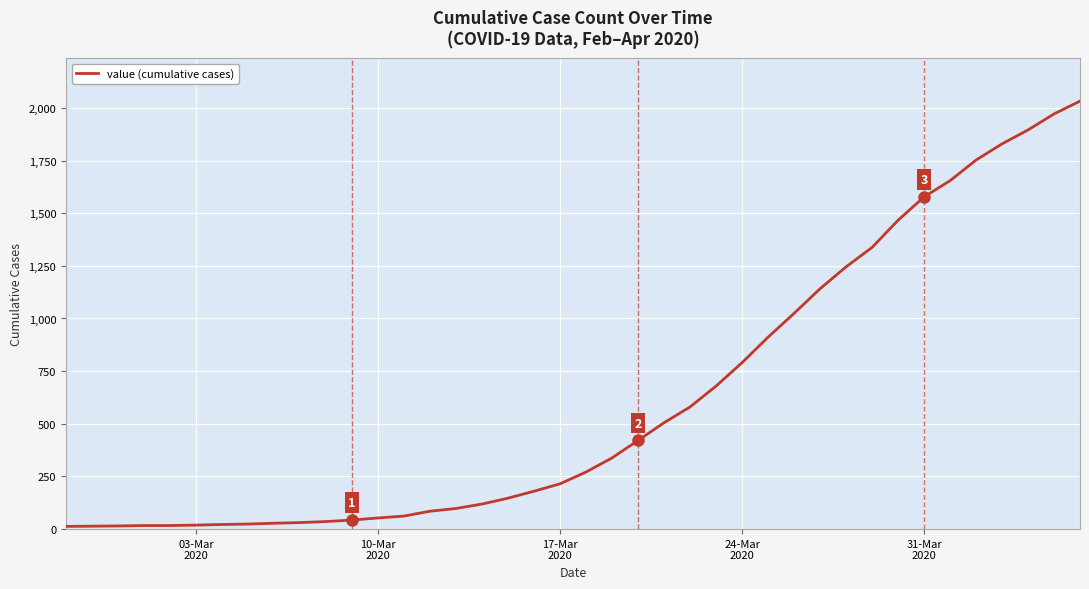

What is the maximum value shown in the chart?

2032